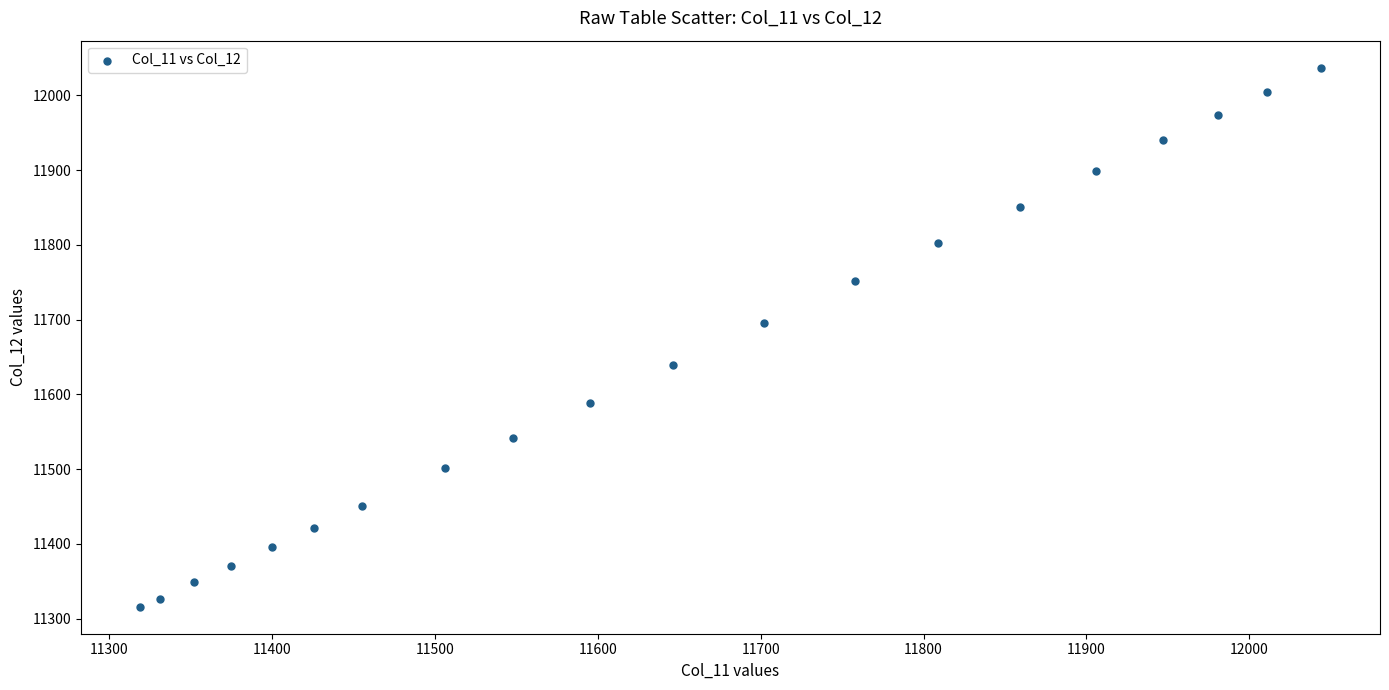

What is the range of X values (max minus min)?

725